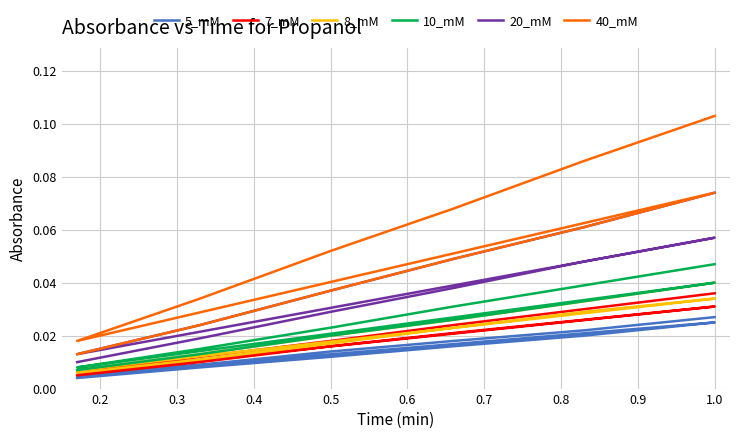

What are all the series names shown in the legend?

5_mM, 7_mM, 8_mM, 10_mM, 20_mM, 40_mM